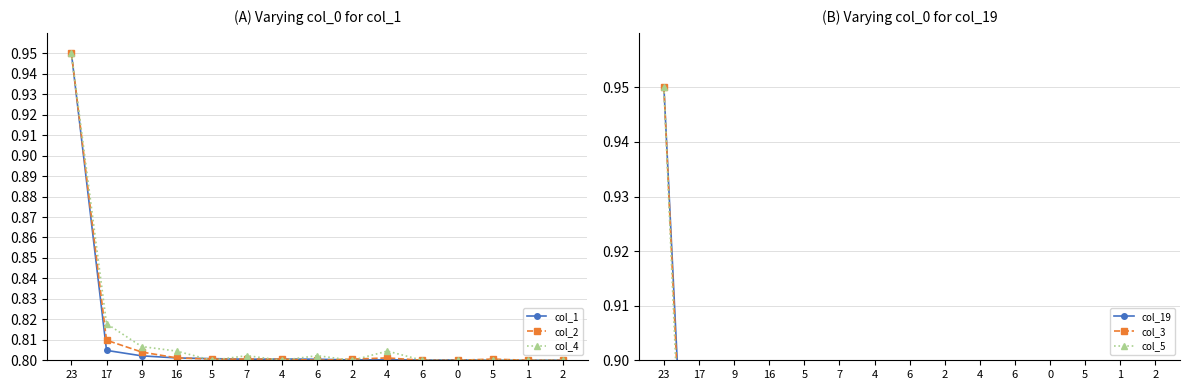

Which series changed the most between 17 and 2?

col_4